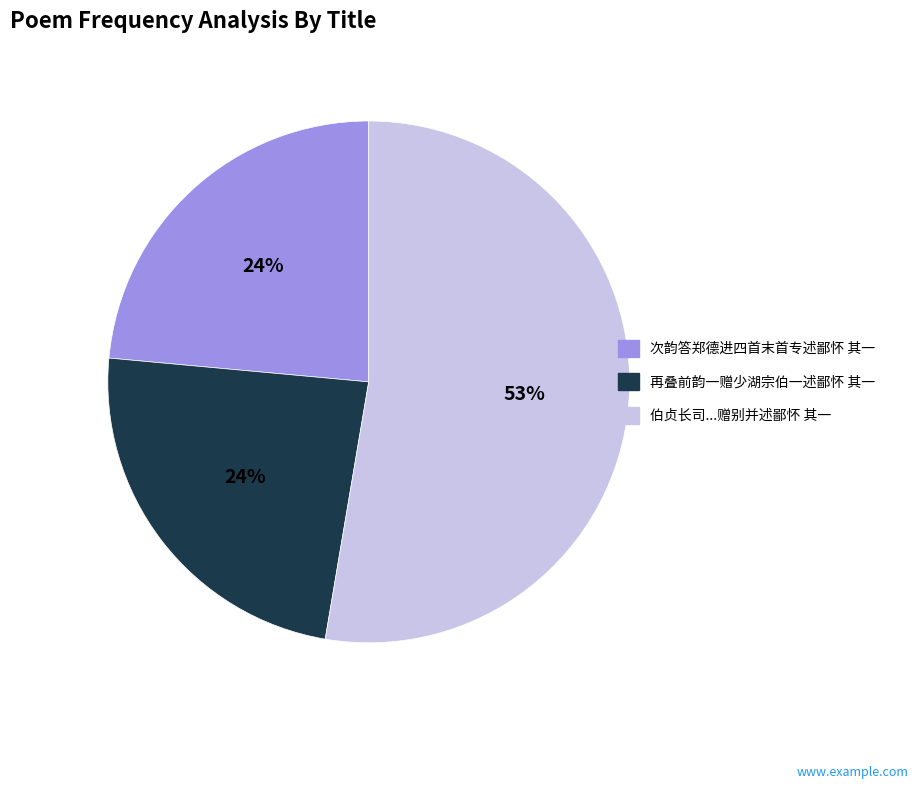

To the nearest percent, what is the difference between the largest and smallest slice percentages?

29%